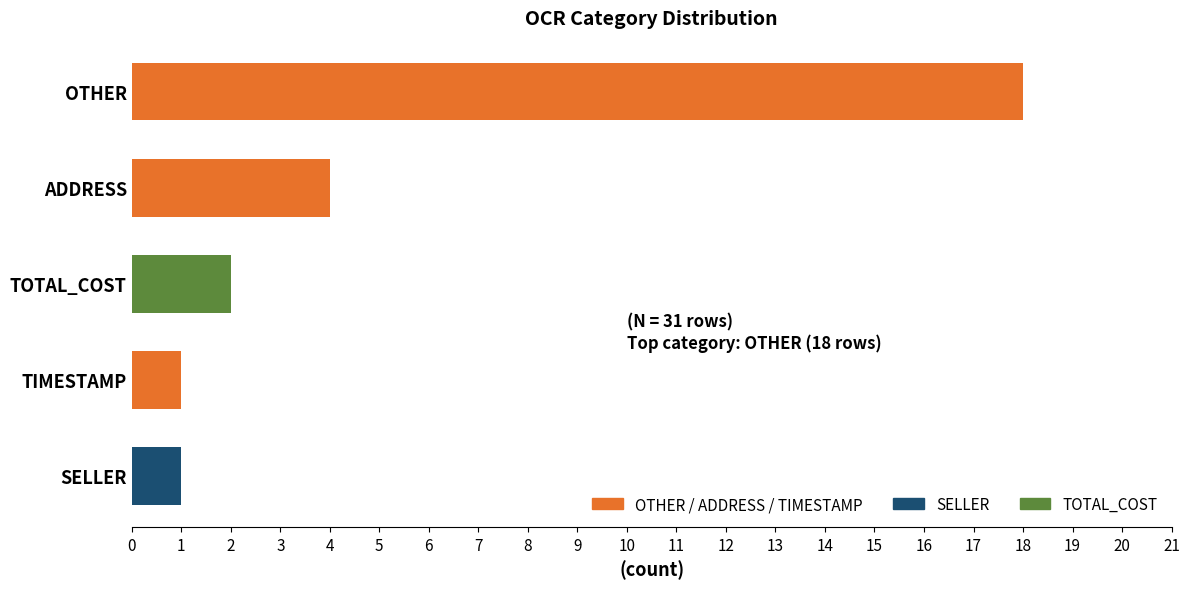

What is the difference between the maximum and second lowest values?

17